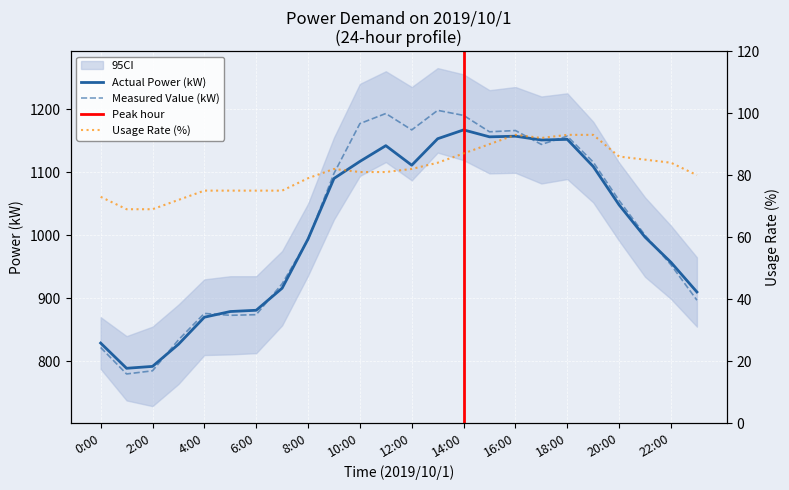

Where is the first local minimum for Actual Power (kW)?

1:00